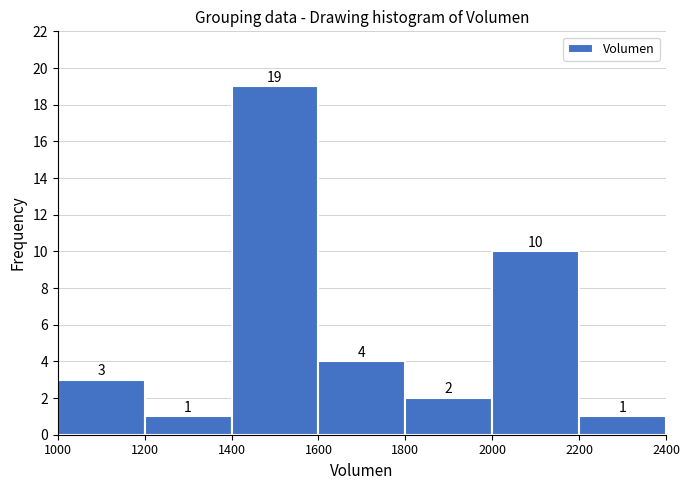

Reading left to right, list every bar in this chart as the range it spans on the x-axis followed by its height.

1000 to 1200: 3
1200 to 1400: 1
1400 to 1600: 19
1600 to 1800: 4
1800 to 2000: 2
2000 to 2200: 10
2200 to 2400: 1